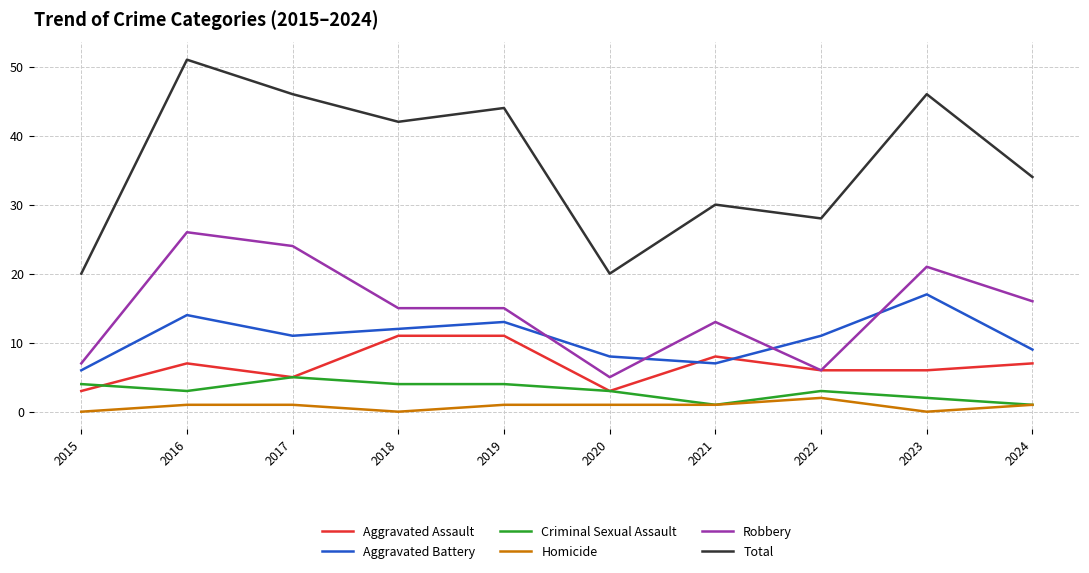

True or false: Robbery and Homicide cross at least once.

False